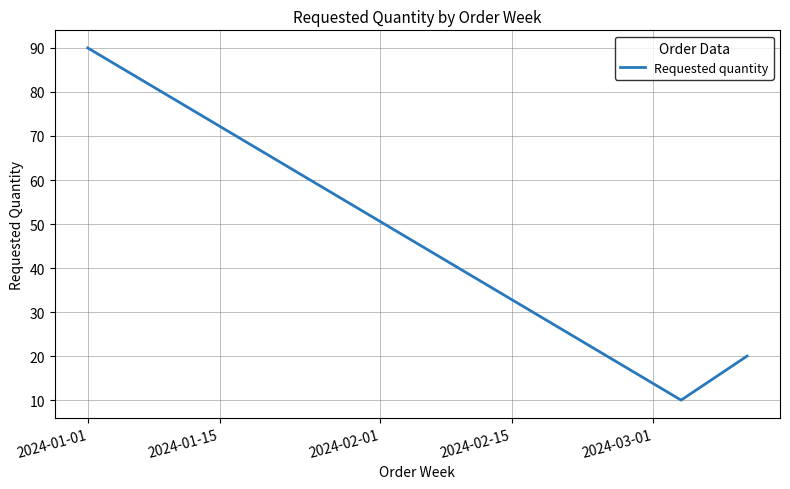

What is the smallest value displayed?

10